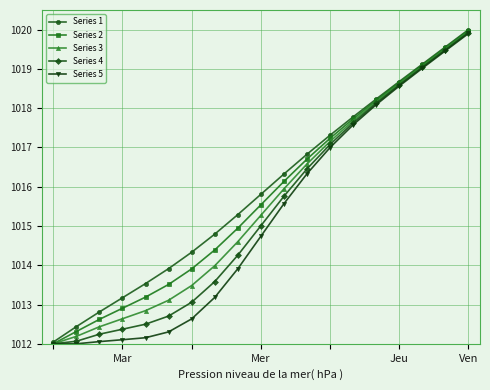

What is the value of the Series 3 point at the 3rd from the left?

1012.4